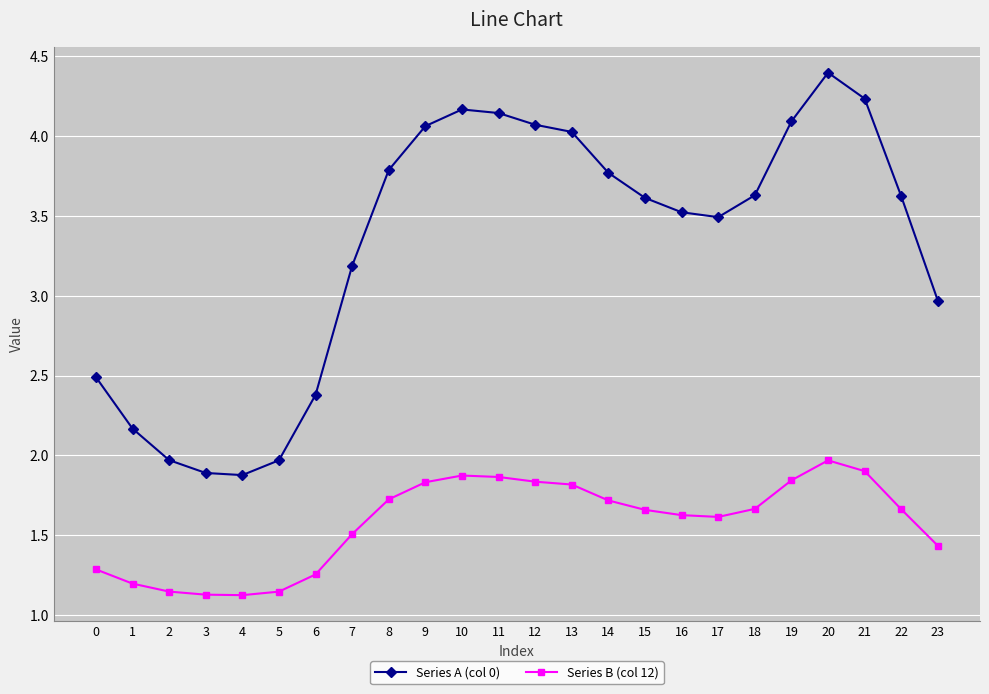

True or false: Series A (col 0) and Series B (col 12) cross at least once.

False